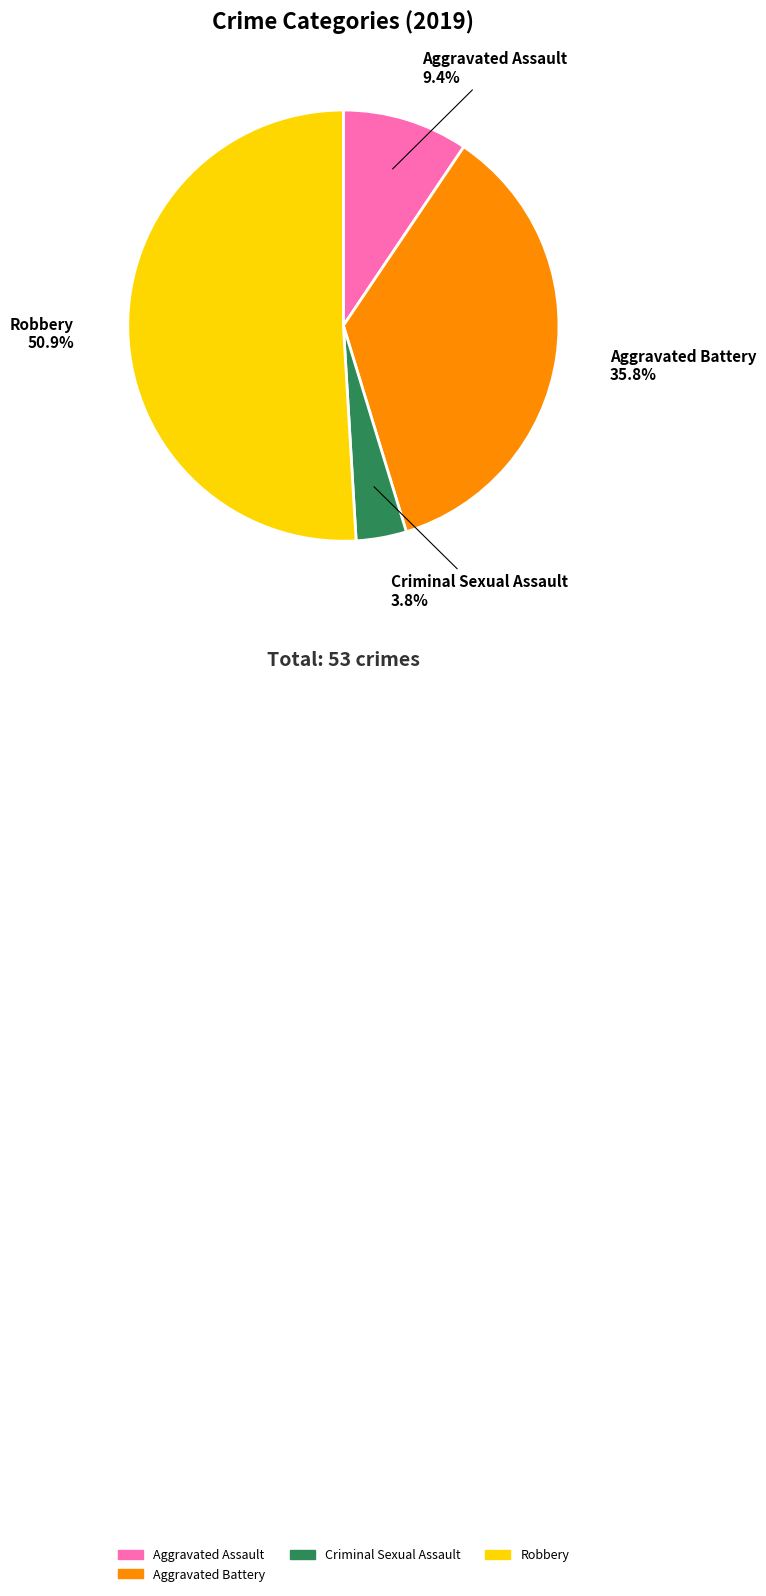

Does any single category account for the majority?

Yes